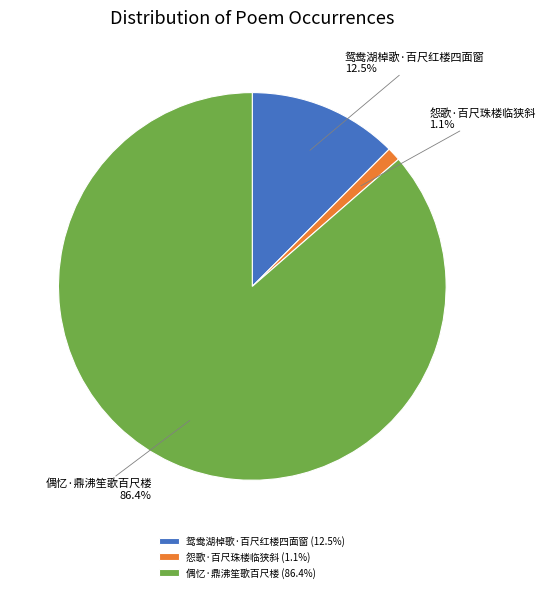

What is the total percentage of 怨歌·百尺珠楼临狭斜 and 偶忆·鼎沸笙歌百尺楼?

87.5%